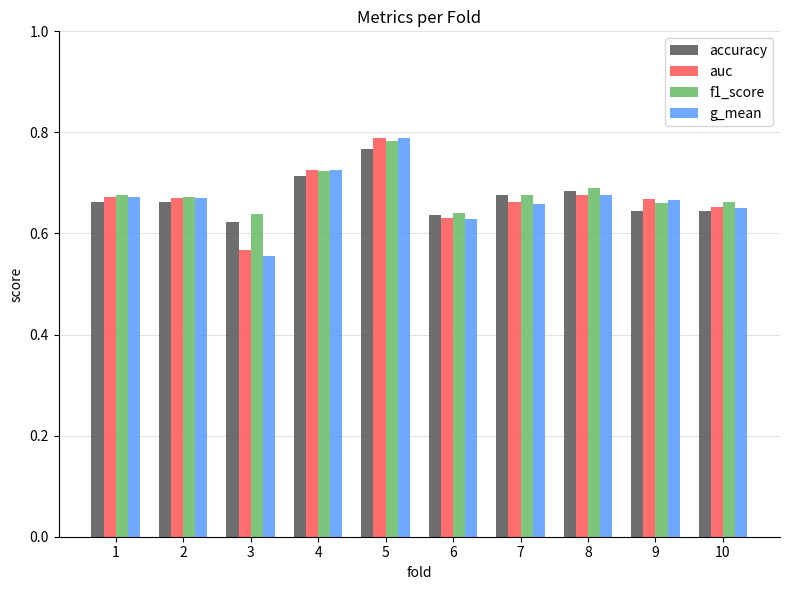

At which label does accuracy reach its peak?

5